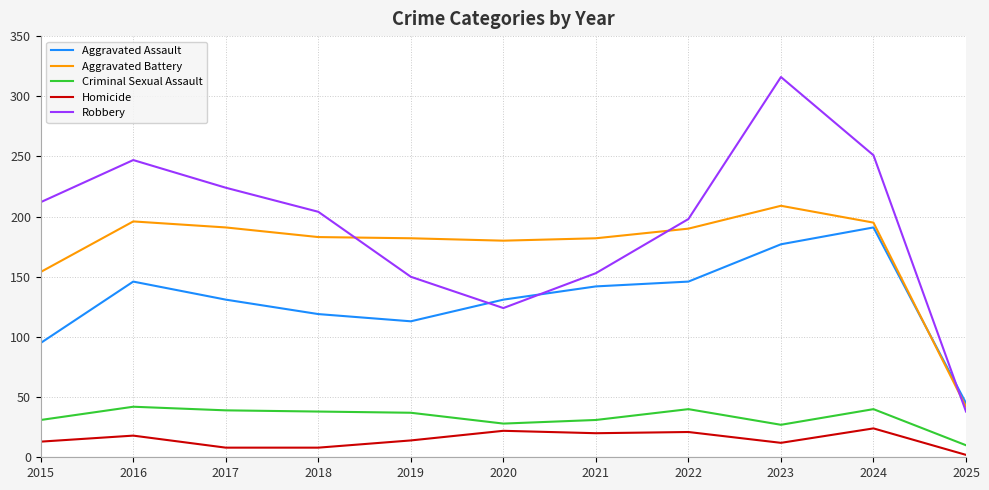

Which category has the highest value in the Aggravated Battery series?

2023